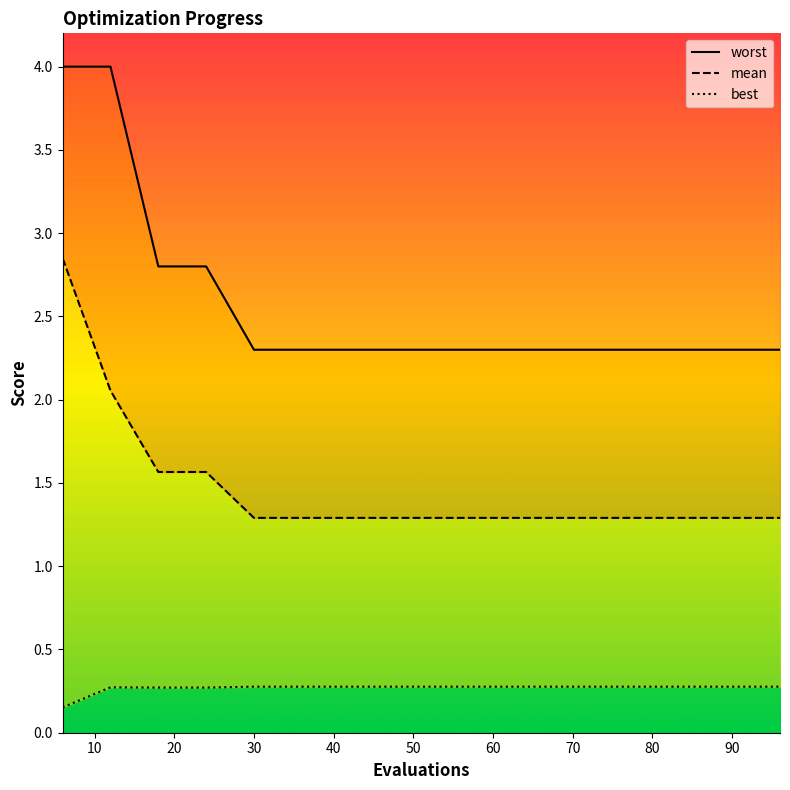

Does the chart have visible grid lines?

No